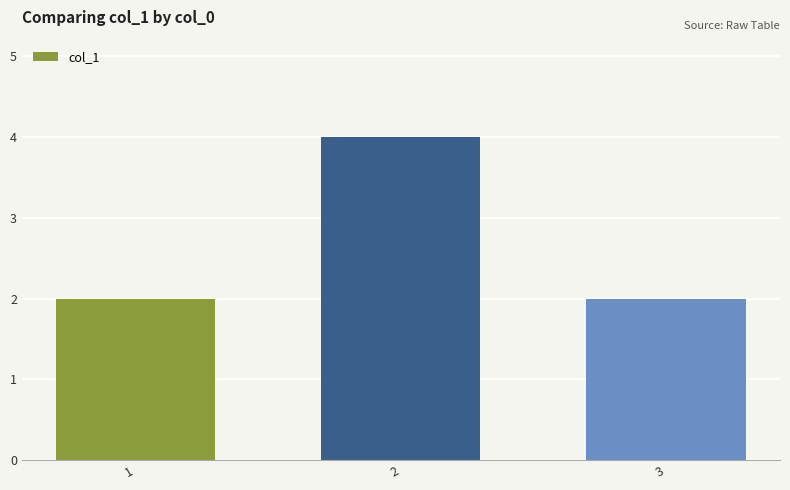

The chart shows a value of 1 at 1. True or false?

False